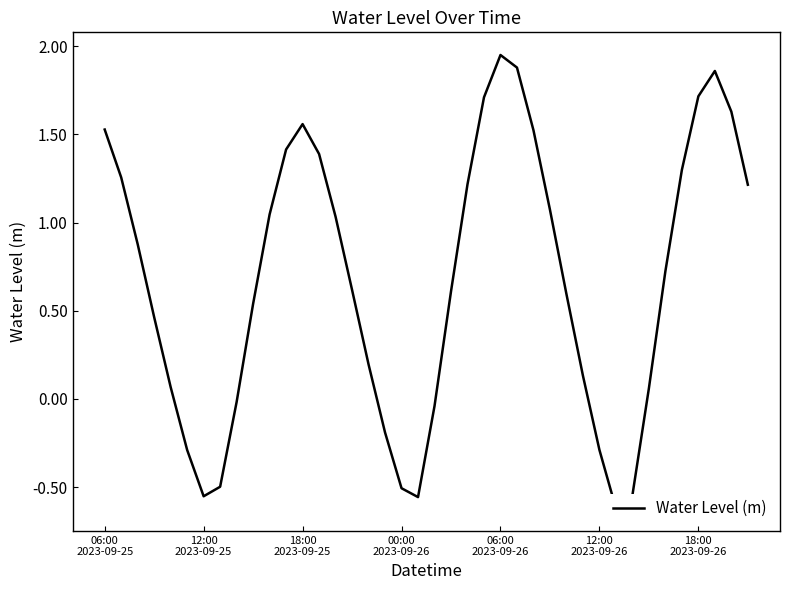

Does the chart have visible grid lines?

No